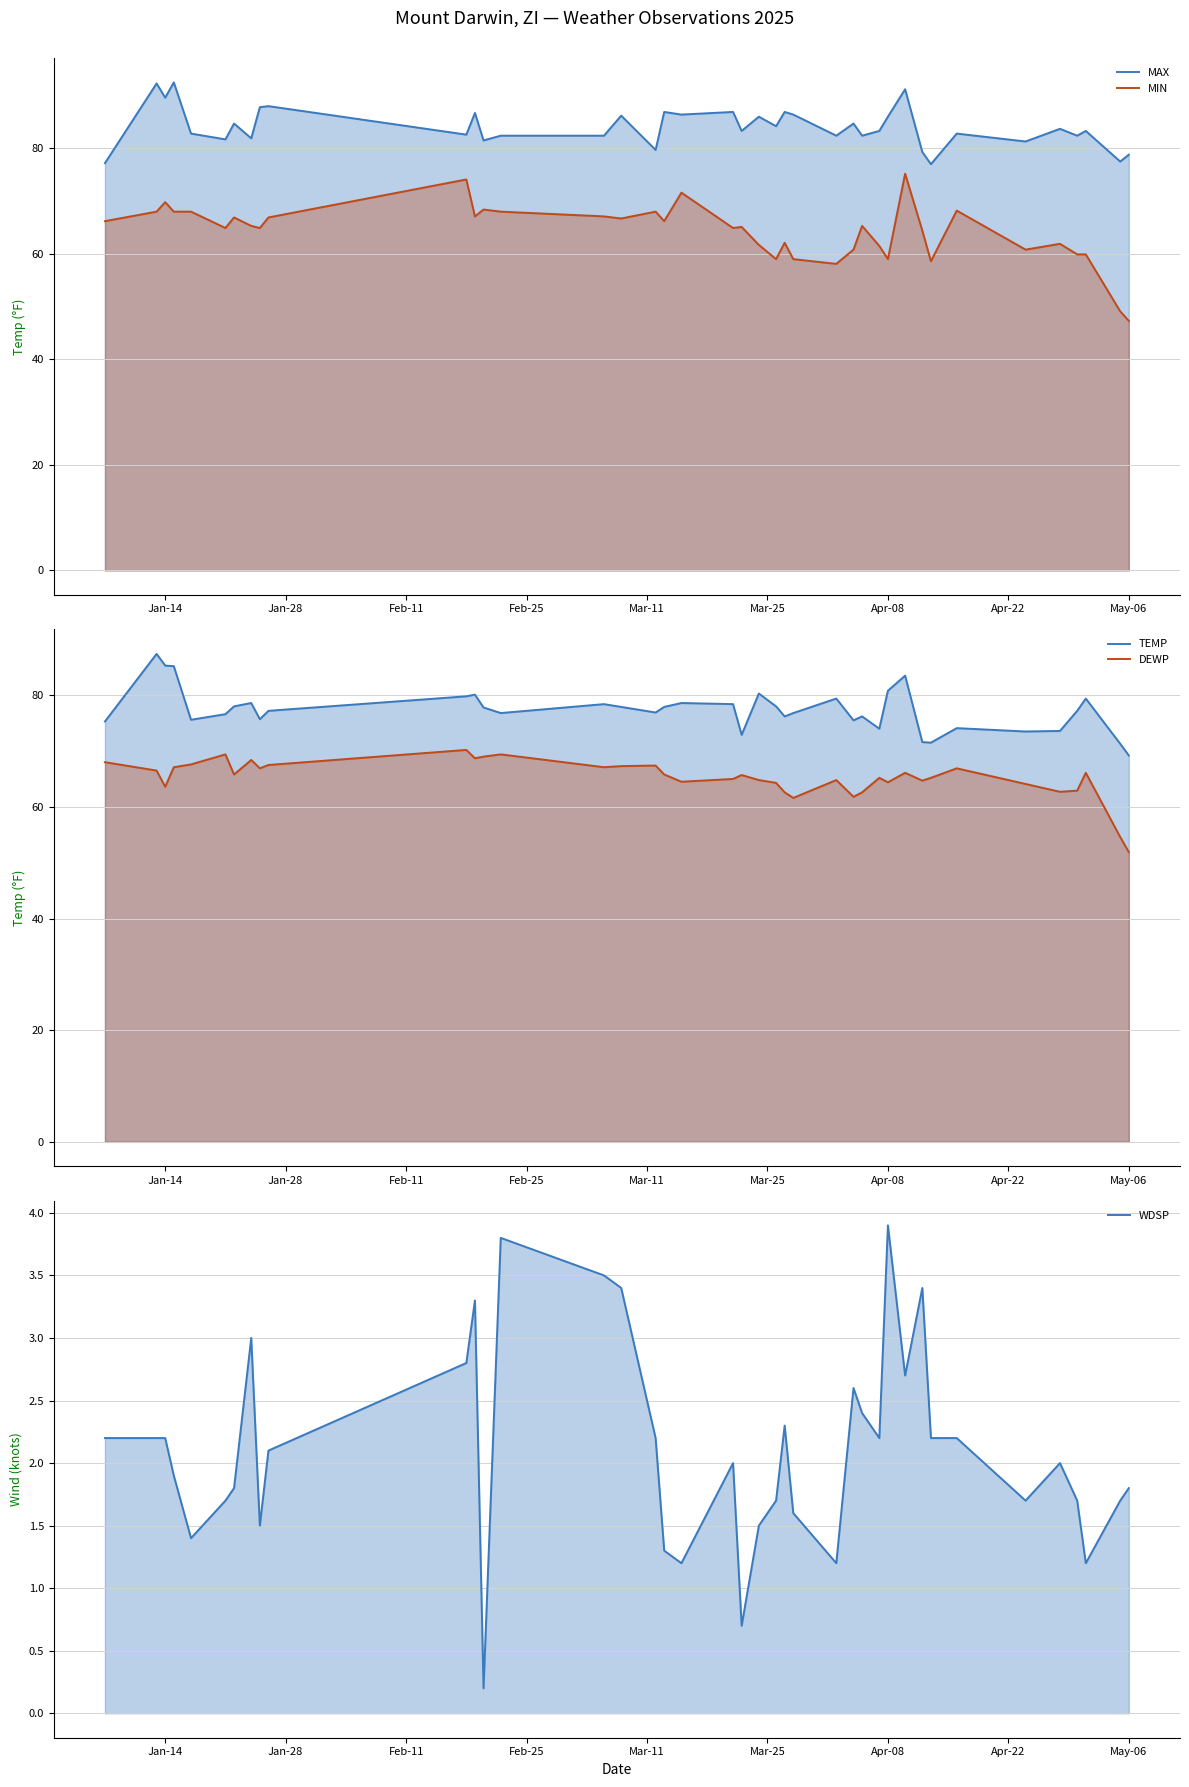

How many data points in WDSP are above 2?

20